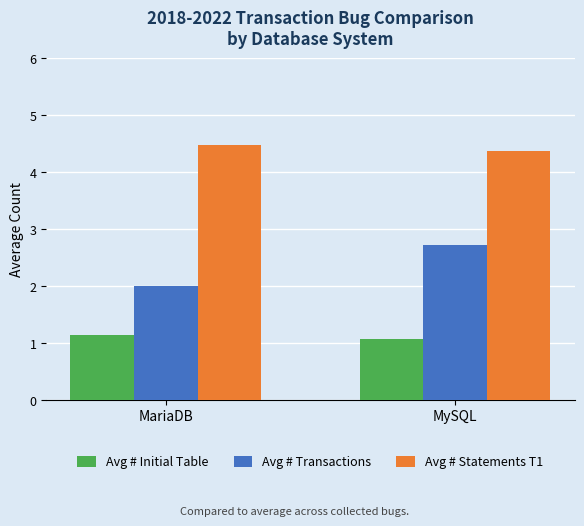

Which category has the highest value across all series?

MariaDB